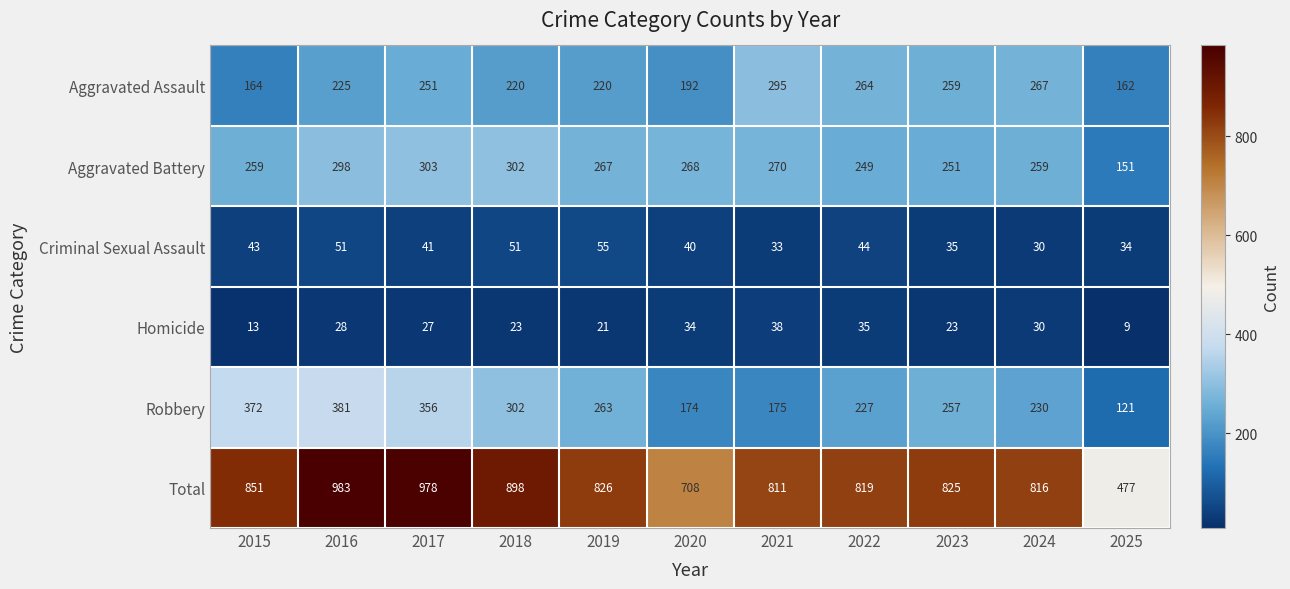

What is the difference between the second highest and second lowest values in the Criminal Sexual Assault series?

18